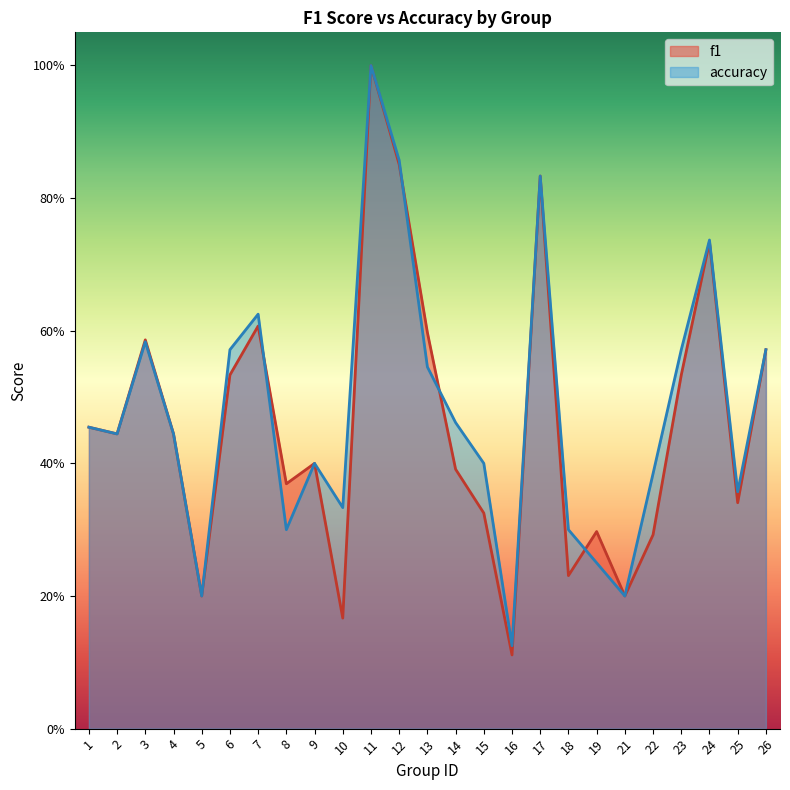

What is the difference between the f1 values at 10 and 22?

0.1